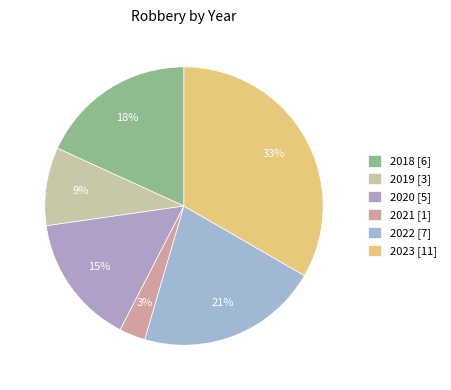

To the nearest percent, what percentage of the pie is 2018?

18%